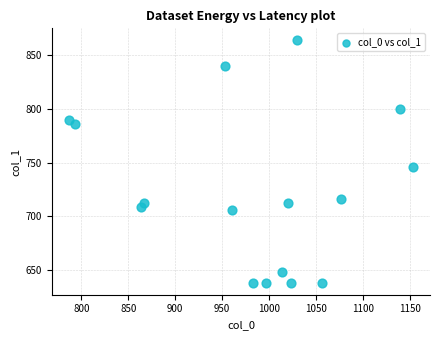

What Y value in the scatter plot is closest to 750?

745.9